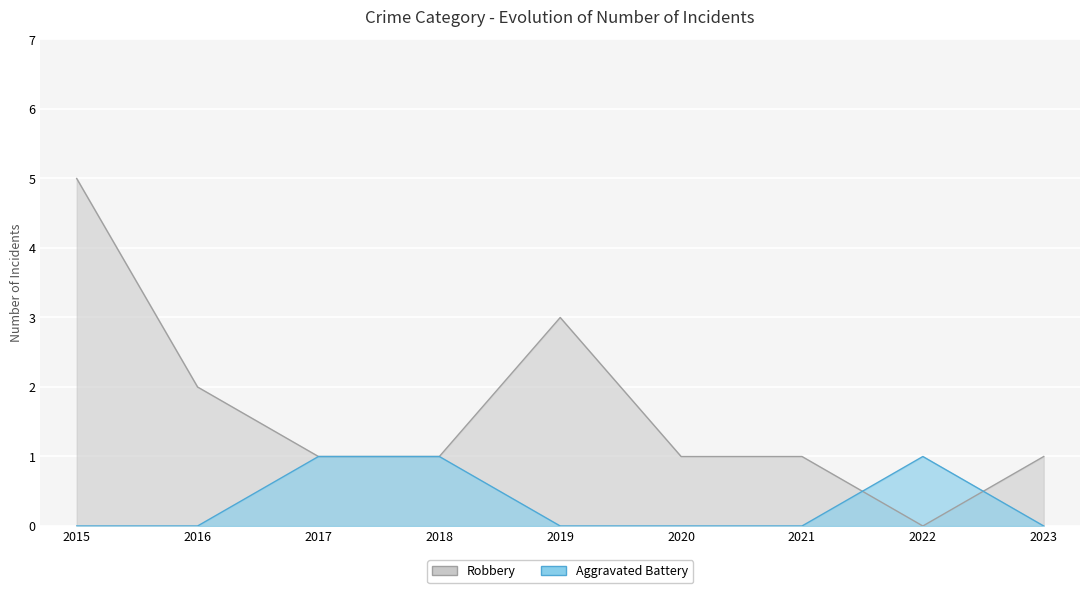

What is the average value of the Robbery series?

2